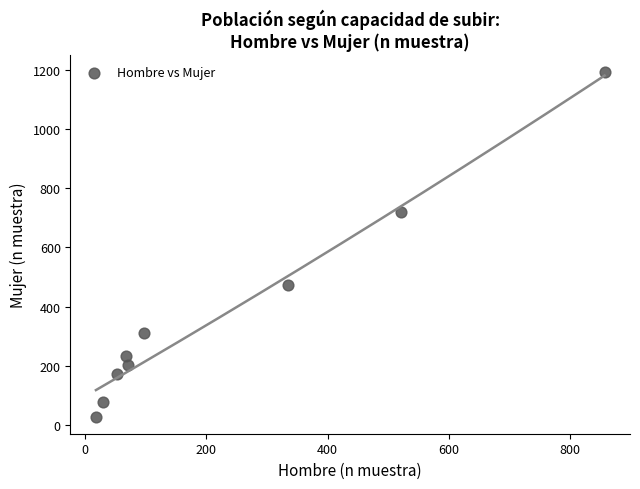

What is the average Y value?

378